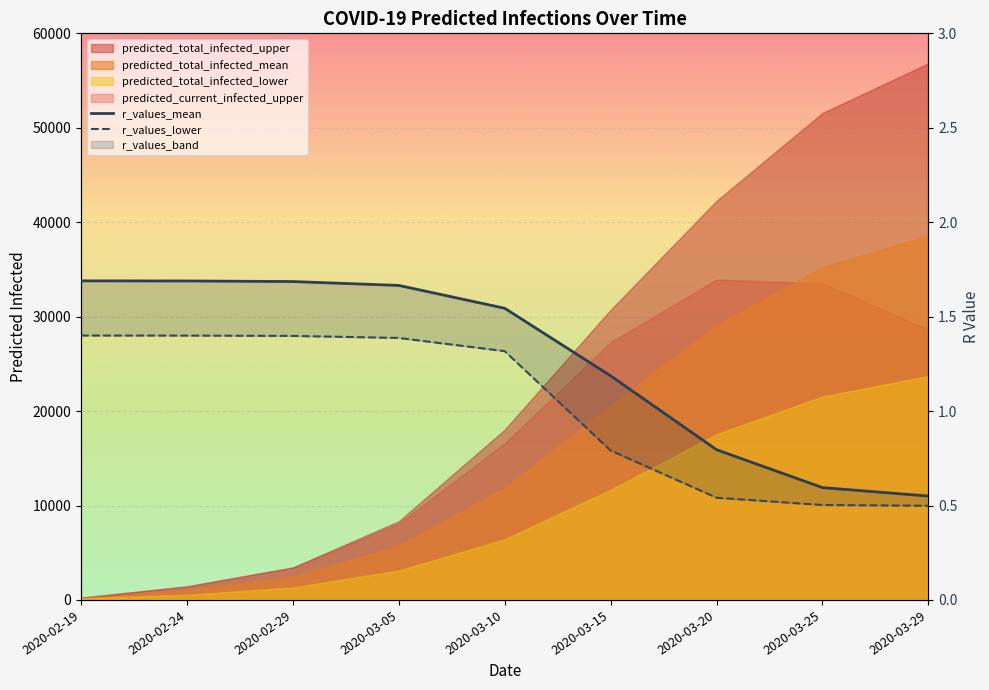

What is the minimum value shown in the chart?

0.5